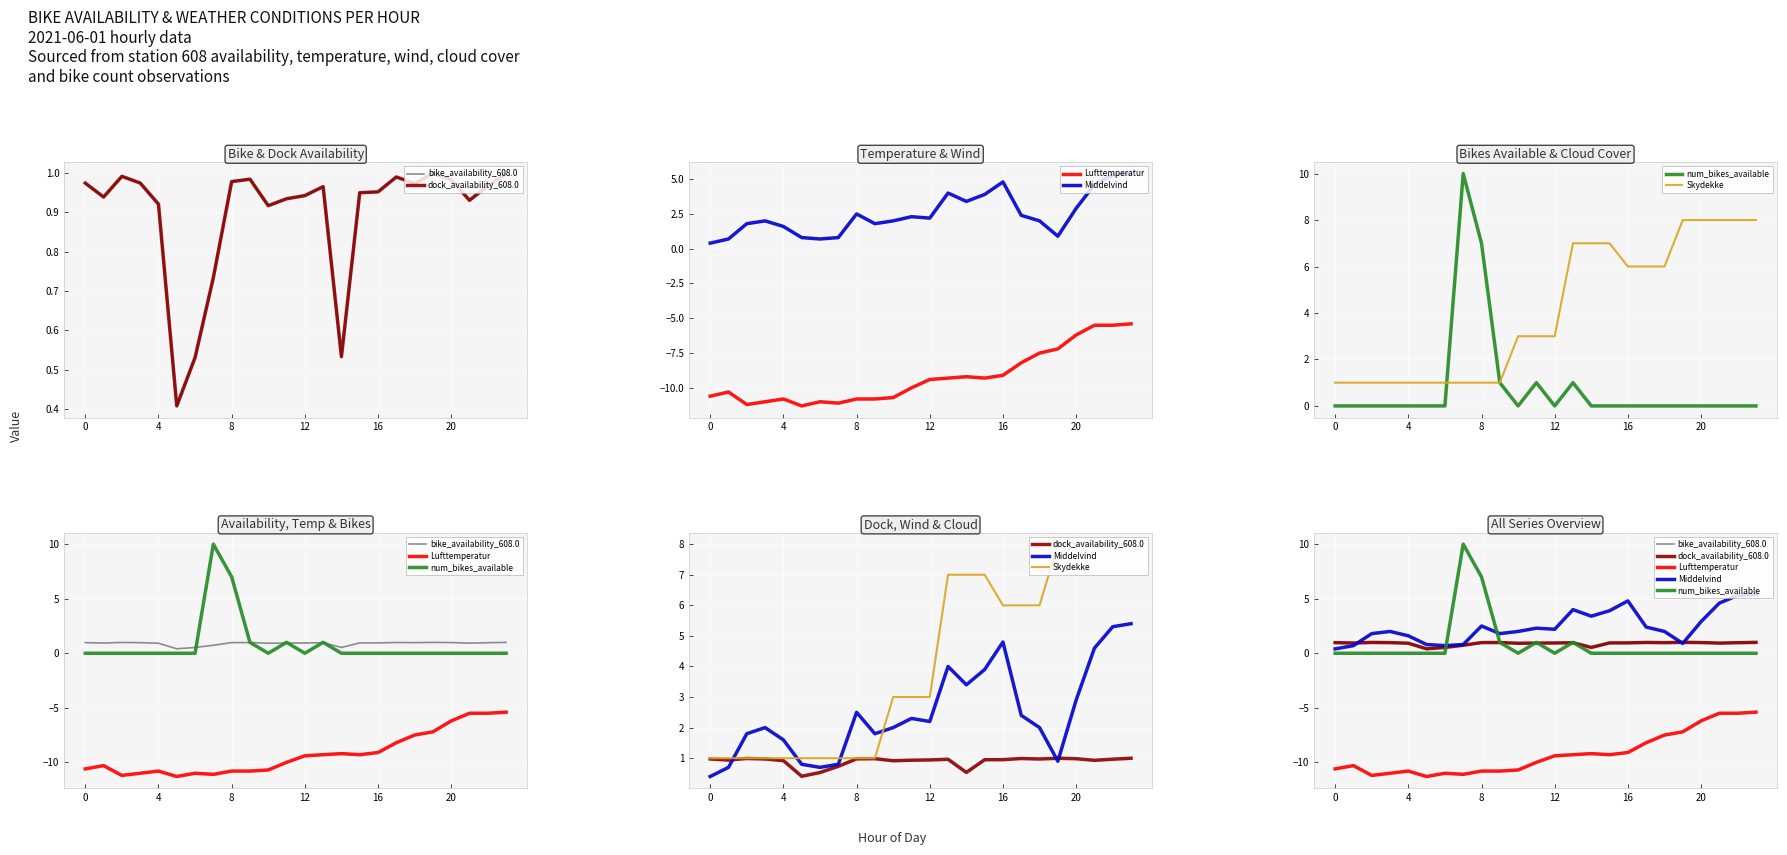

How many categories are shown in the chart?

24